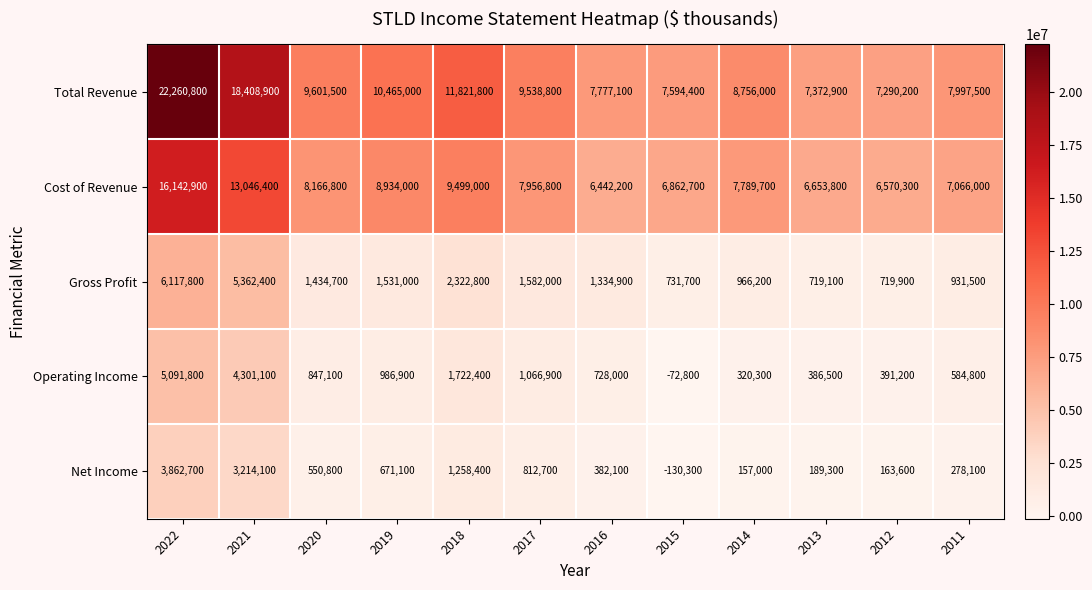

At how many categories does at least one series exceed 4786147?

12